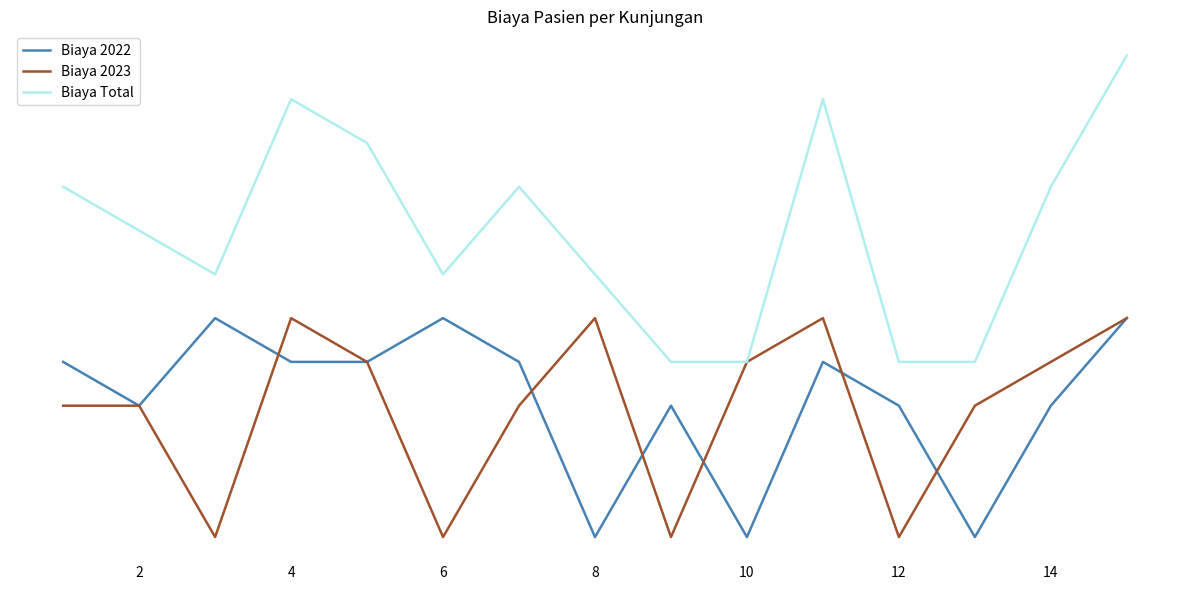

What is the value of the Biaya Total point at the 10th from the left?

125000